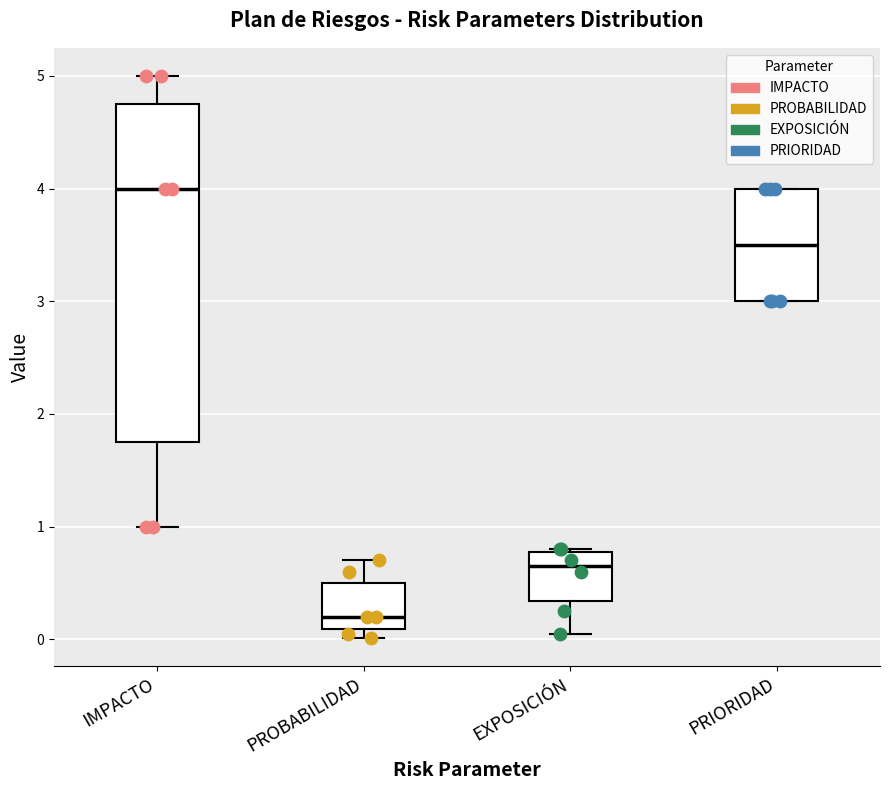

Which box is the tallest, from its lower edge to its upper edge?

IMPACTO